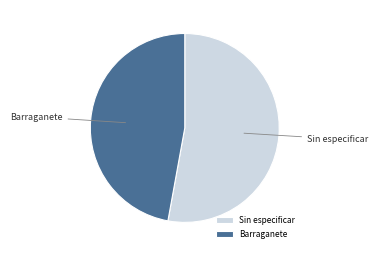

Which slice is the smallest?

Barraganete